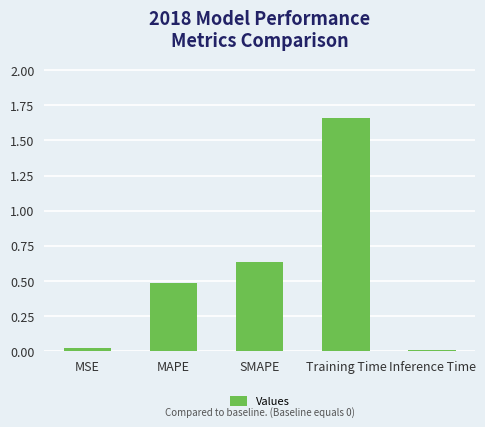

The chart shows a value of 2.4 at Training Time. True or false?

False